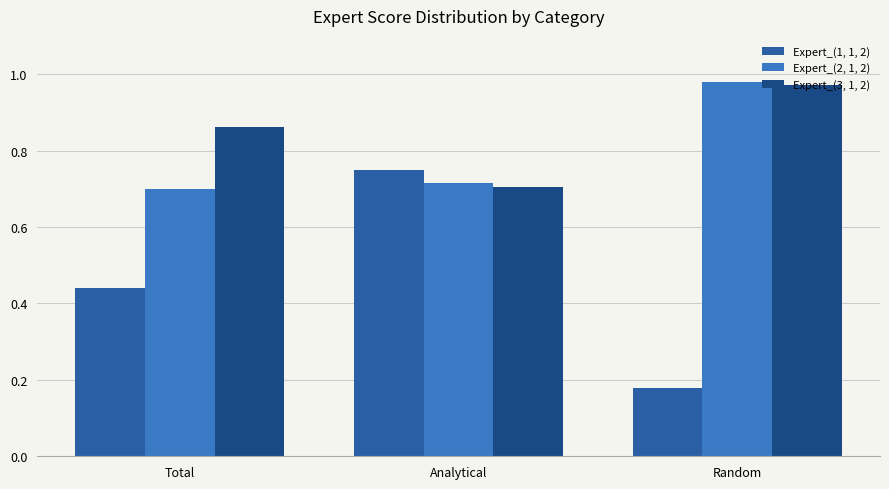

Which category has the highest value in the Expert_(2, 1, 2) series?

Random